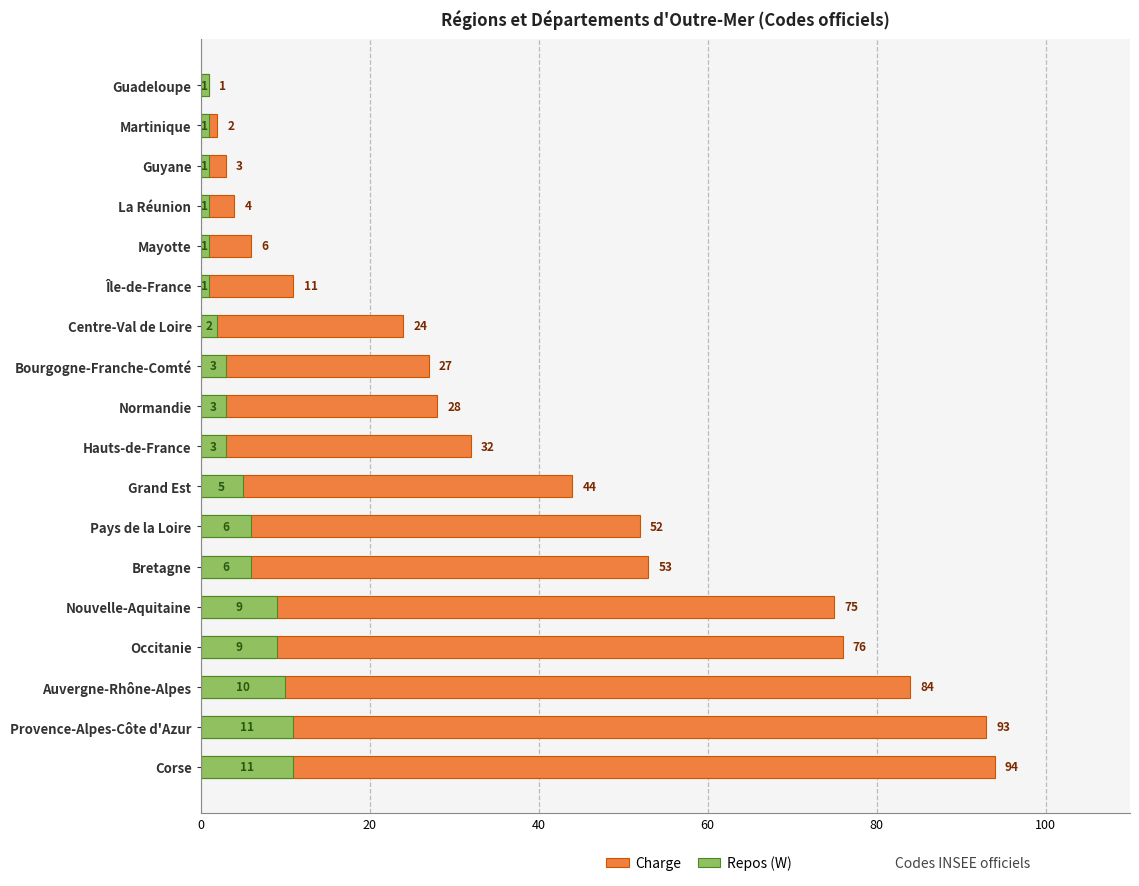

What is the difference between the second highest and minimum values in the Repos (W) series?

10